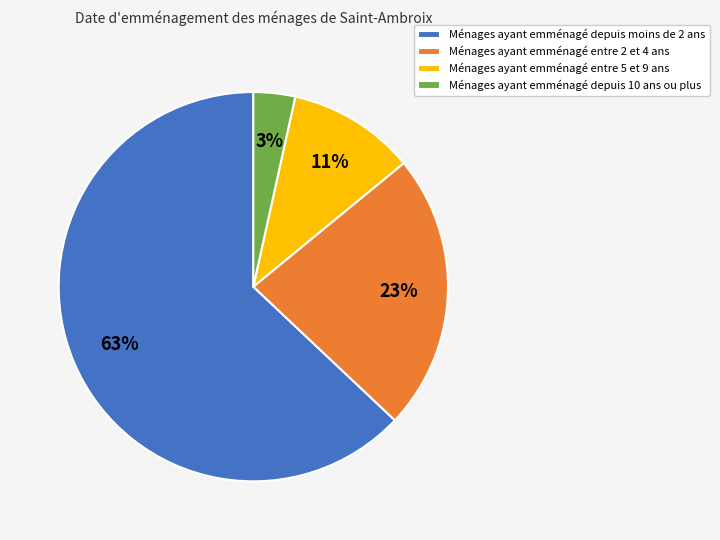

What is the largest slice in the pie chart?

Ménages ayant emménagé depuis moins de 2 ans